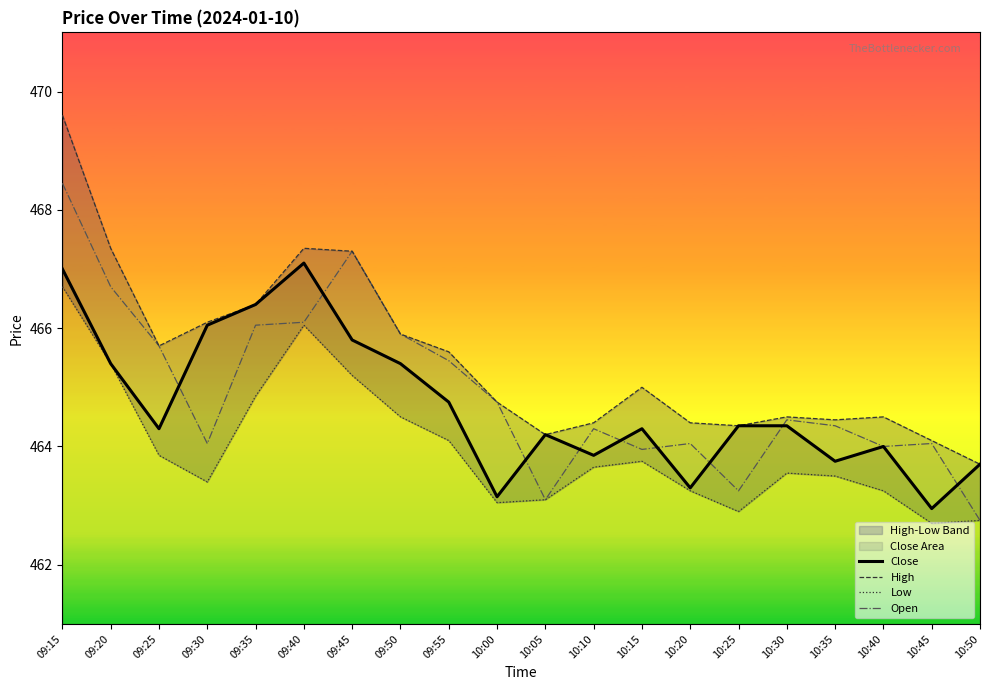

How many distinct data groups are displayed?

4